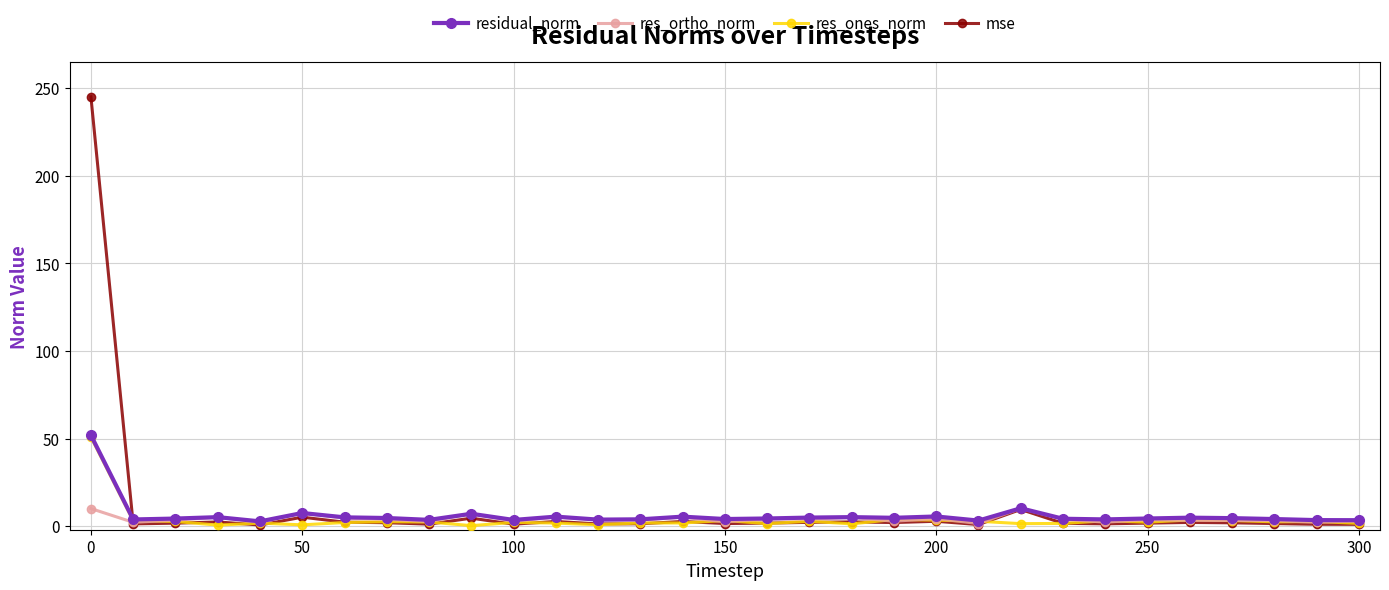

Does the chart display data point markers on the line(s)?

Yes